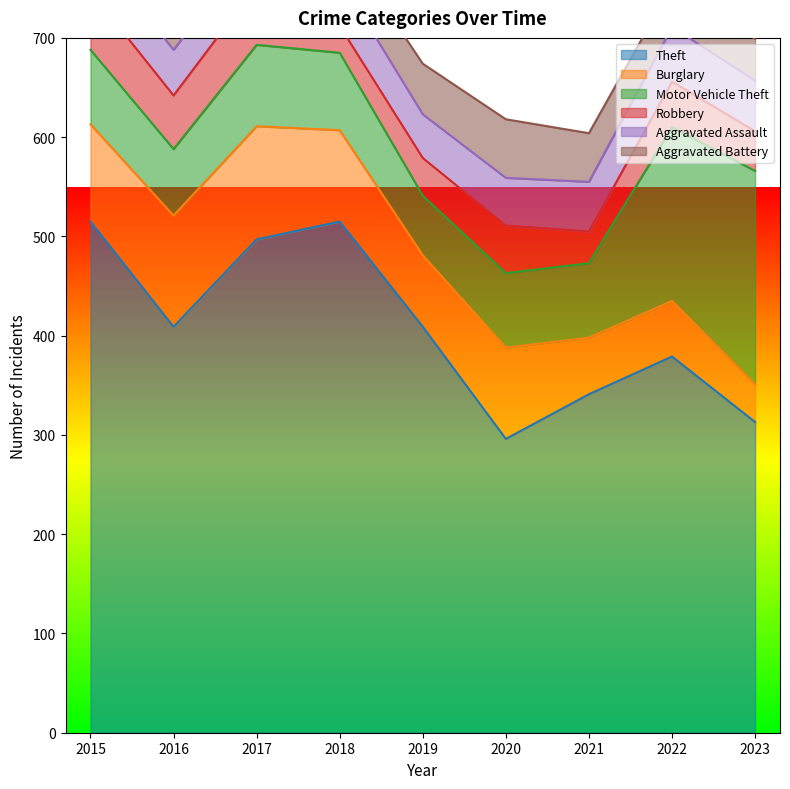

Where do Aggravated Assault and Aggravated Battery first cross each other?

2016 and 2017